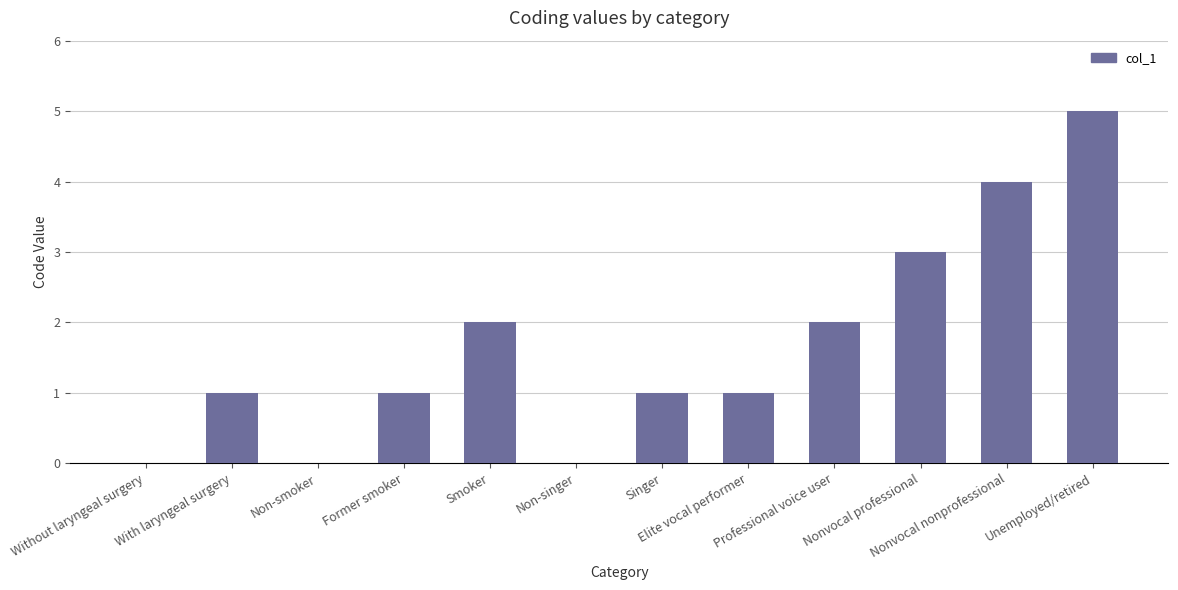

How many series are shown in this chart?

1